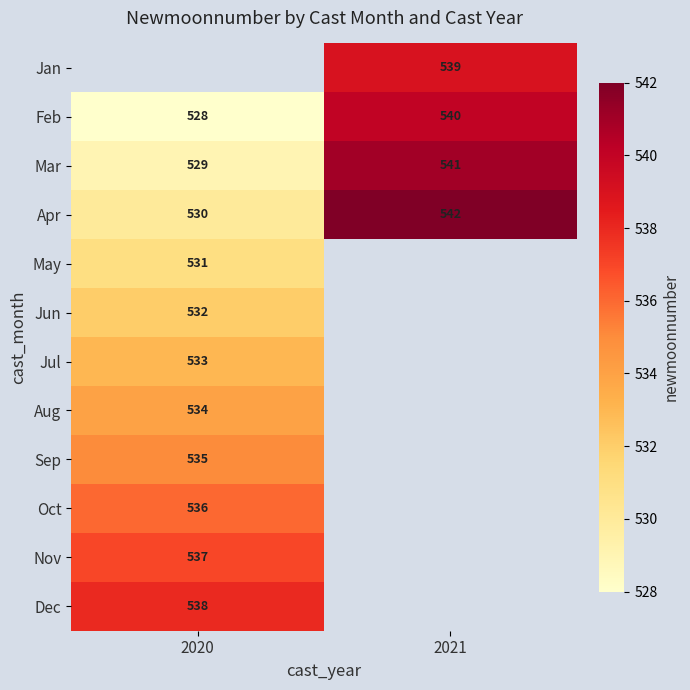

What is the average value of the Mar series?

535